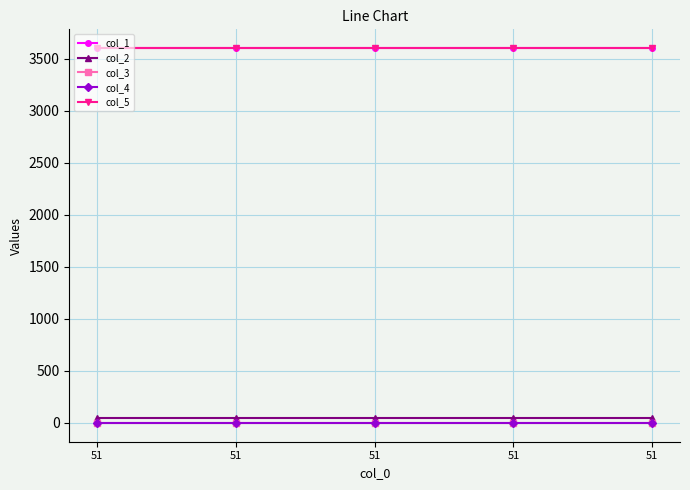

True or false: col_1 and col_4 cross at least once.

False